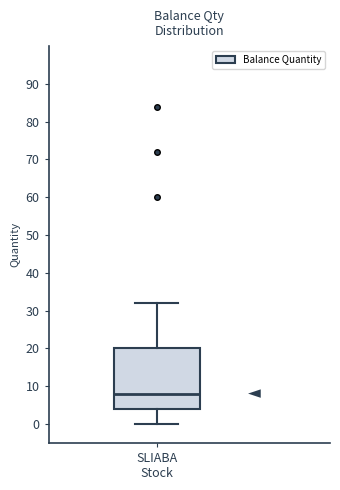

Where does the upper whisker of the box for SLIABA Stock end on the y-axis? The values are not printed on the chart, so give them approximately, as read against the axis.

32